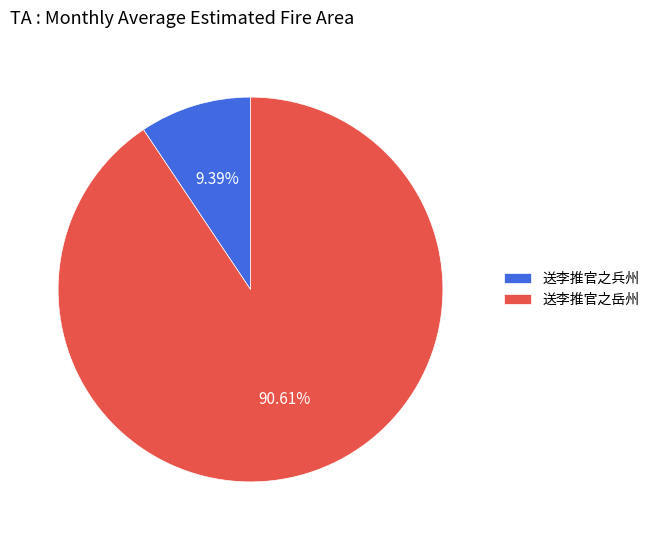

What is the majority slice?

送李推官之岳州